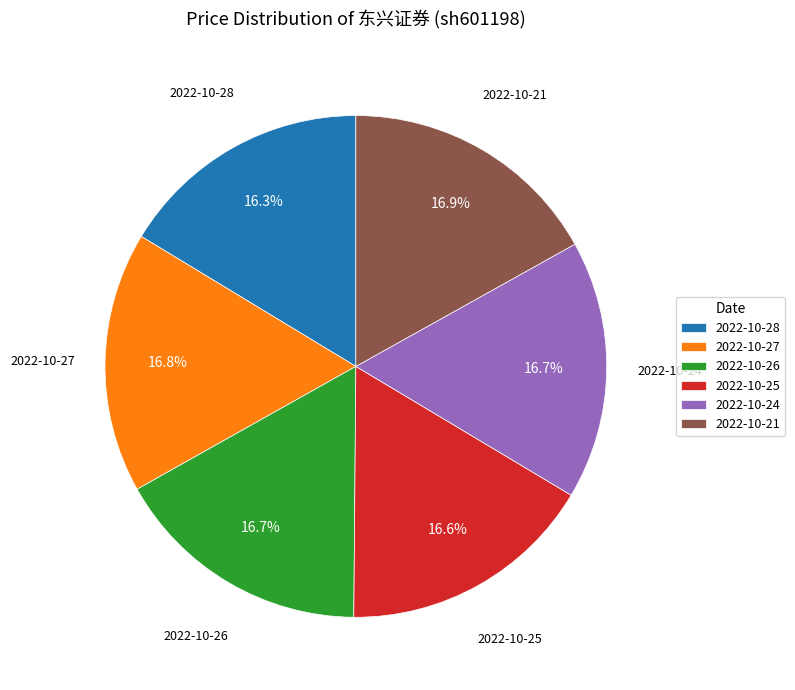

Is 2022-10-24 the majority of the pie?

No